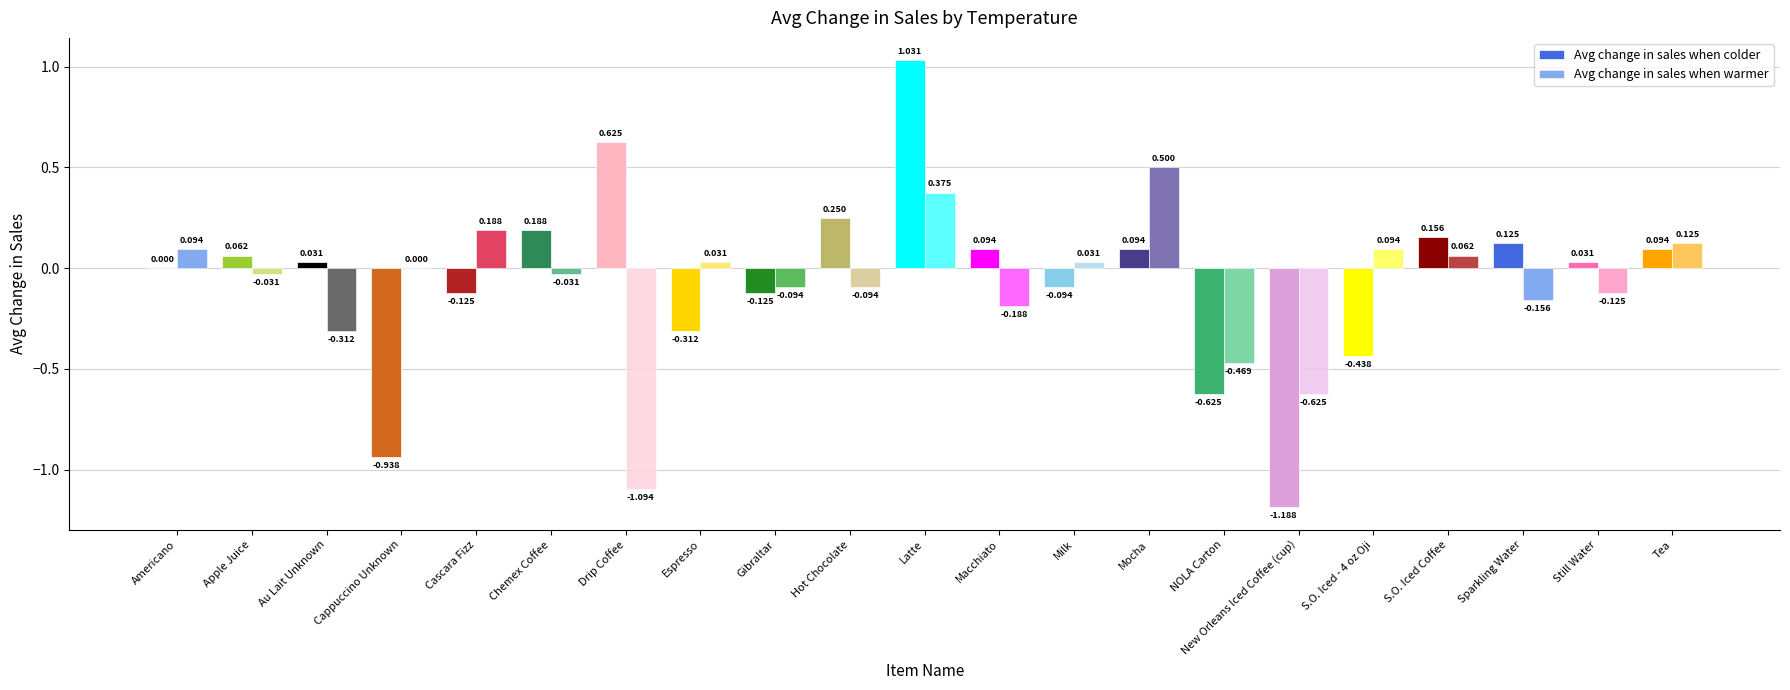

Is the value of Avg change in sales when warmer at New Orleans Iced Coffee (cup) greater than the value of Avg change in sales when colder at Cascara Fizz?

No